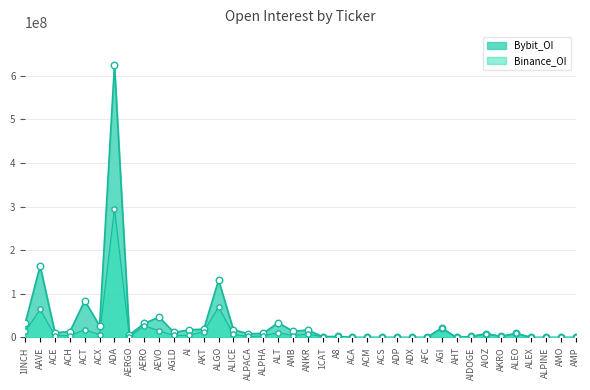

At how many categories does at least one series exceed 48913592?

4